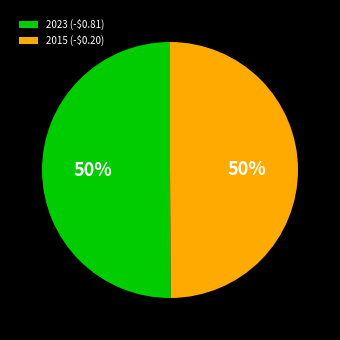

To the nearest percent, what is the average slice percentage?

50%